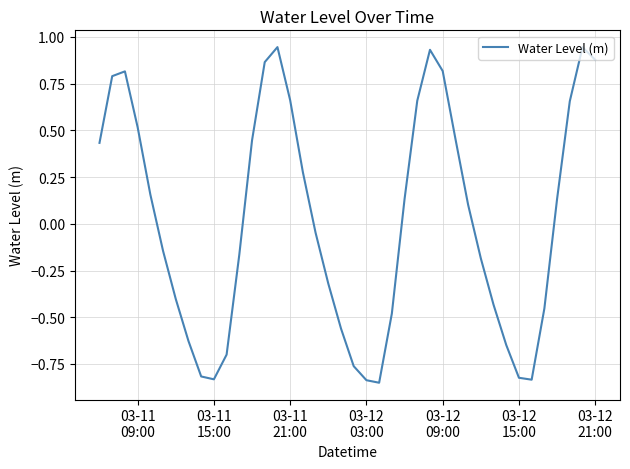

What is the difference between the maximum and minimum values?

1.8